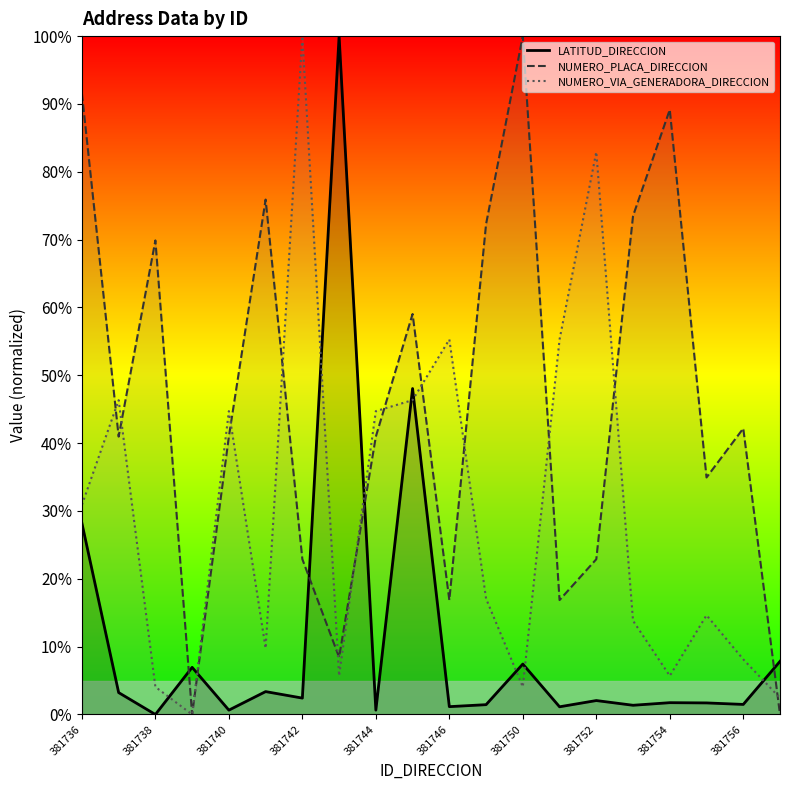

What is the difference between the NUMERO_VIA_GENERADORA_DIRECCION values at 381755 and 381753?

0.1